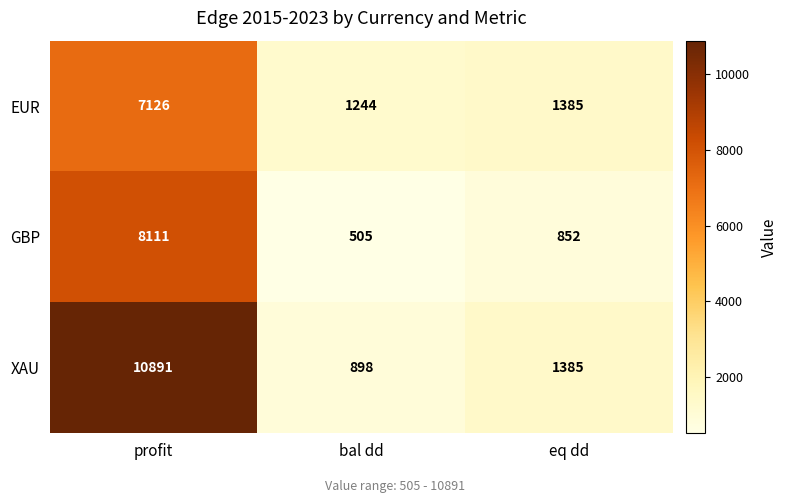

Rank the series by their maximum value, from lowest to highest.

EUR, GBP, XAU